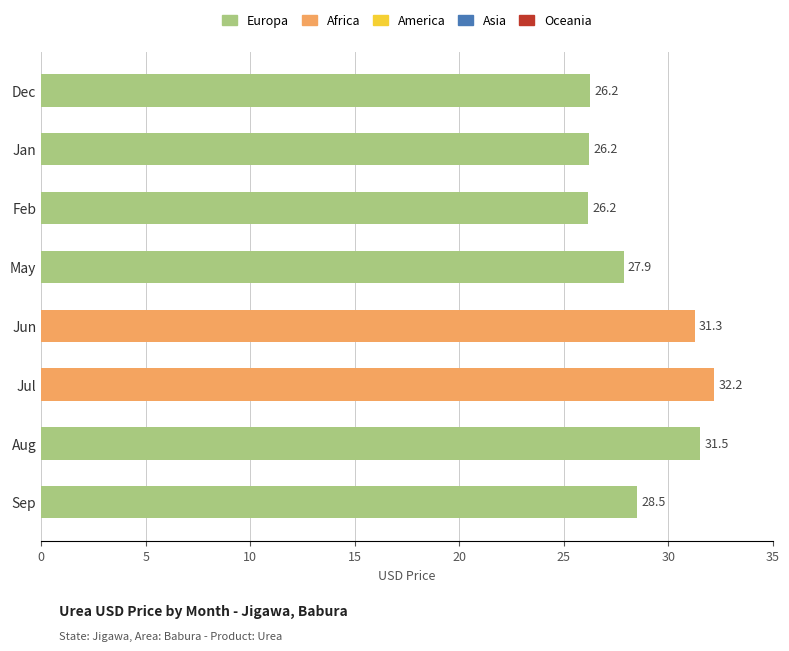

The chart shows a value of 26.2 at Feb. True or false?

True